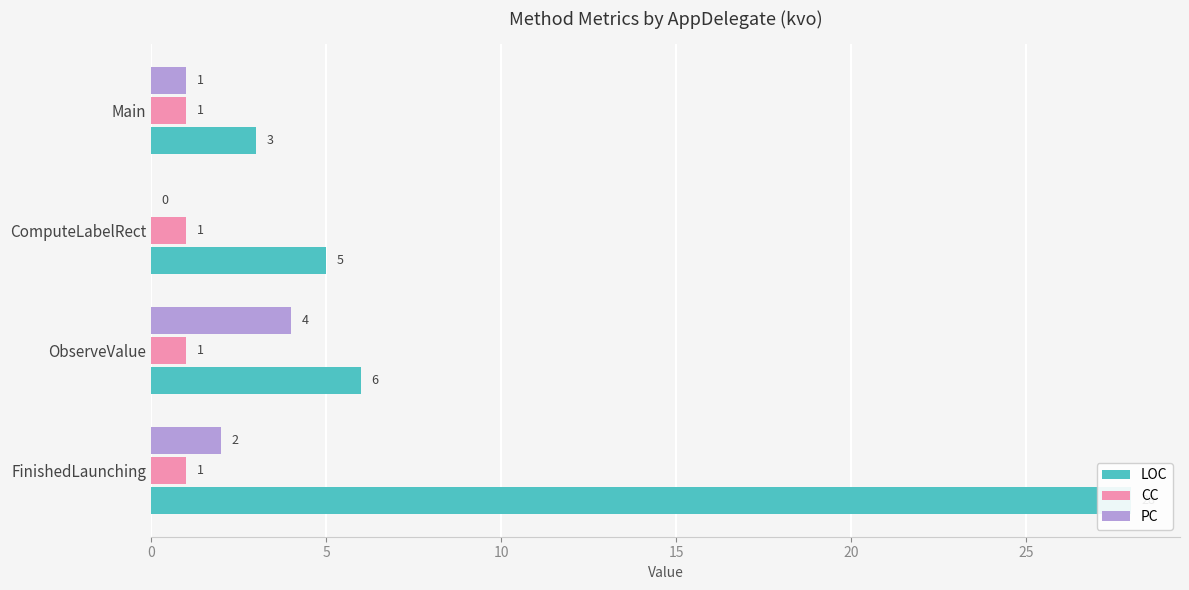

Are the bars horizontal?

Yes